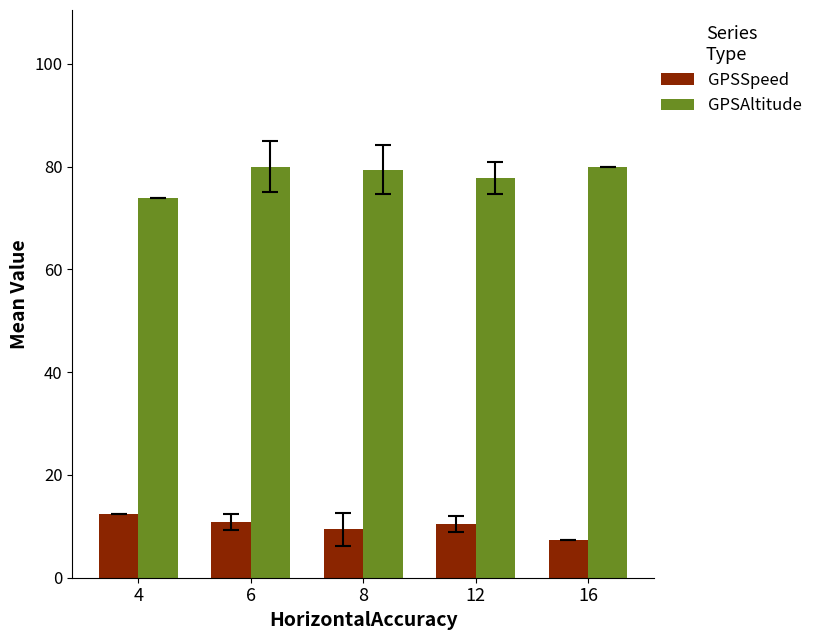

Which series has the largest total across all categories?

GPSAltitude